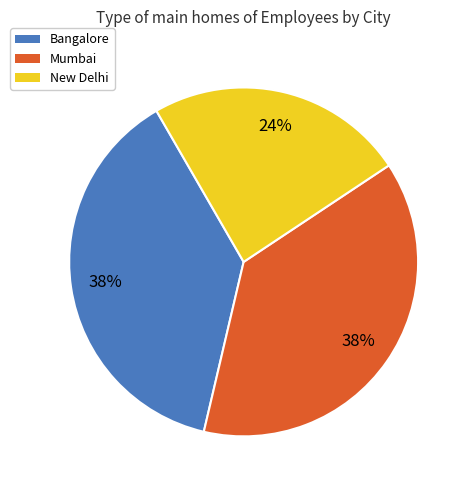

Which has a higher value, Bangalore or New Delhi?

Bangalore